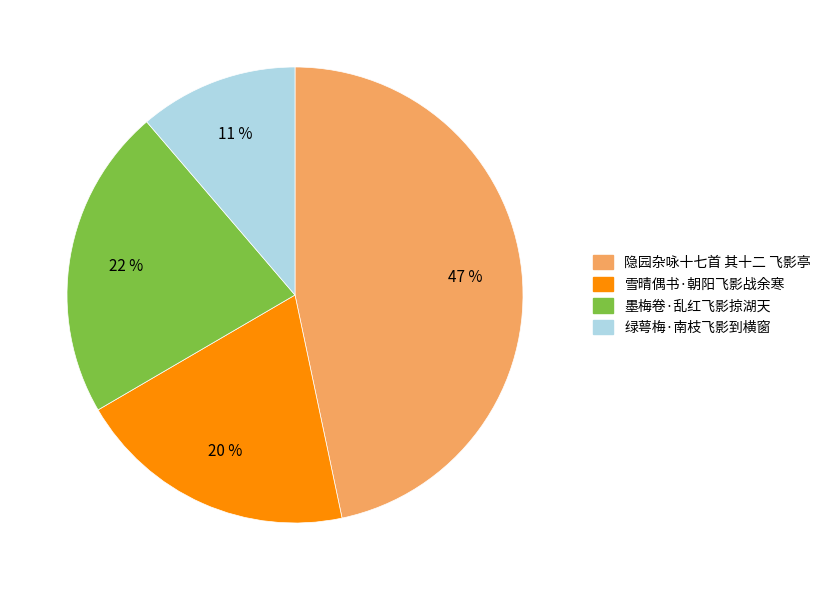

To the nearest percent, what is the difference between the 墨梅卷·乱红飞影掠湖天 and 隐园杂咏十七首 其十二 飞影亭 slice percentages?

25%